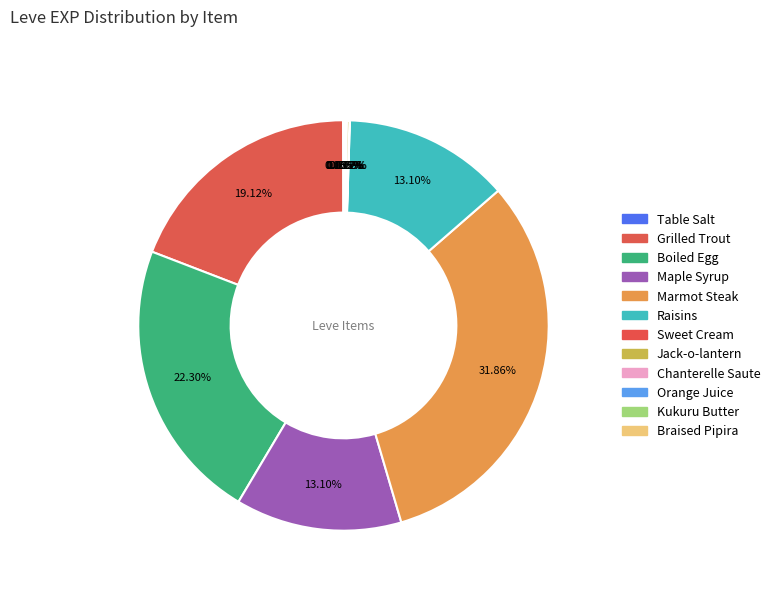

What is the change in value from Raisins to Braised Pipira?

-367